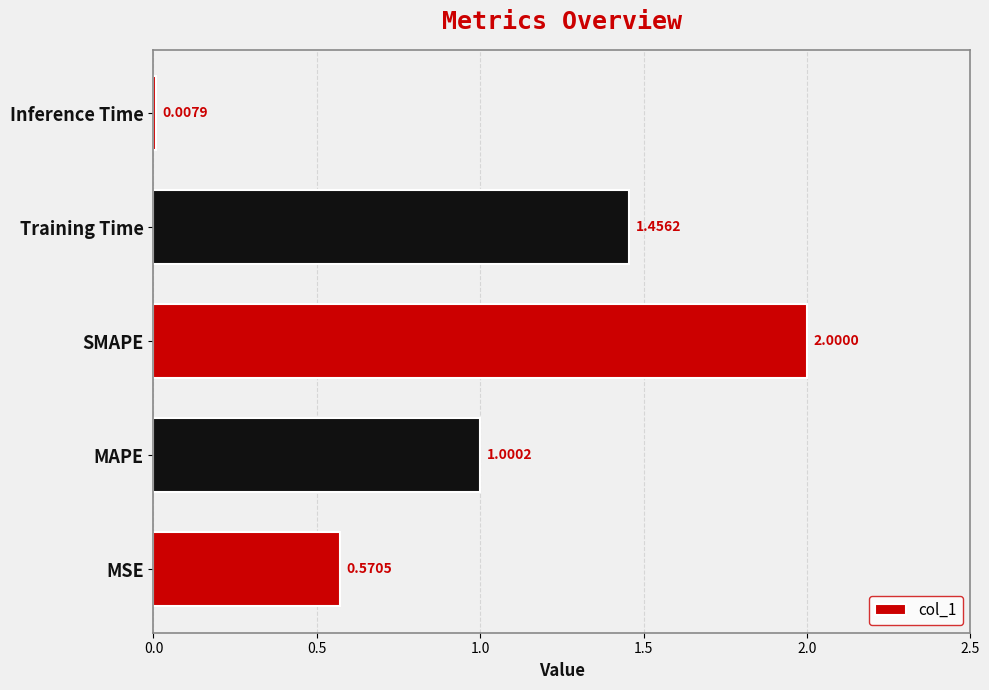

How many distinct data groups are displayed?

1